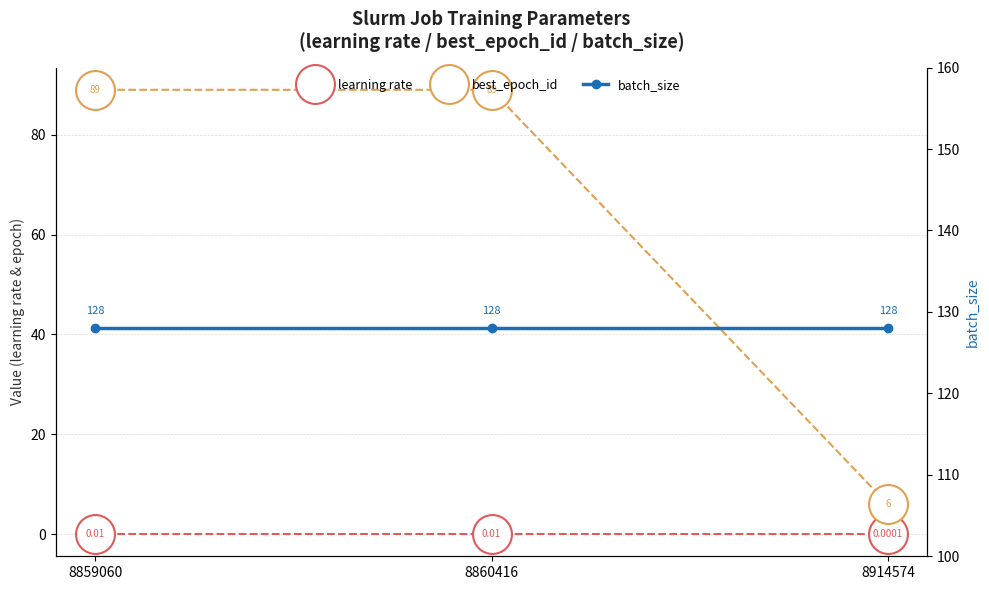

At how many categories does at least one series exceed 18?

3